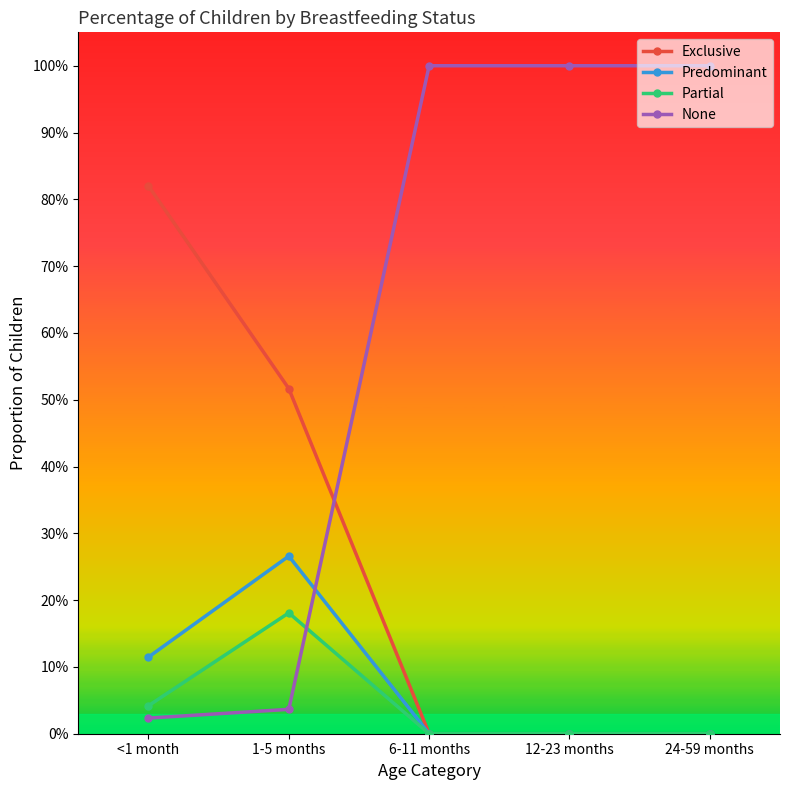

What are all the series names shown in the legend?

Exclusive, Predominant, Partial, None